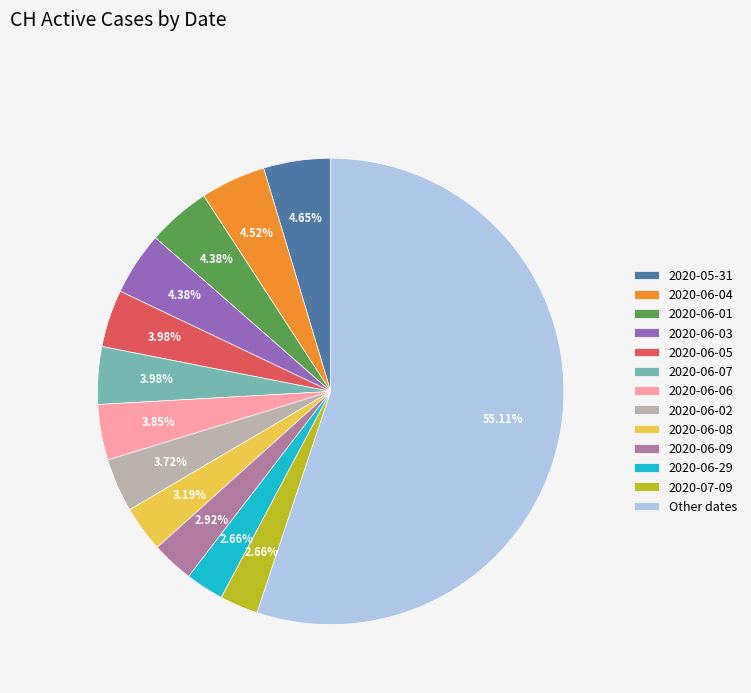

What is the largest slice in the pie chart?

Other dates